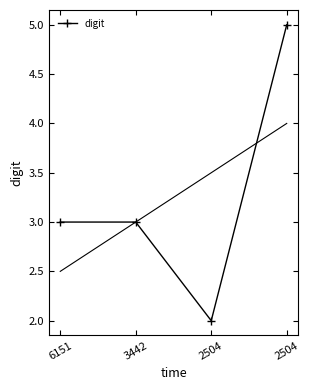

List the labels in order of value, largest first.

2504, 6151, 3442, 2504